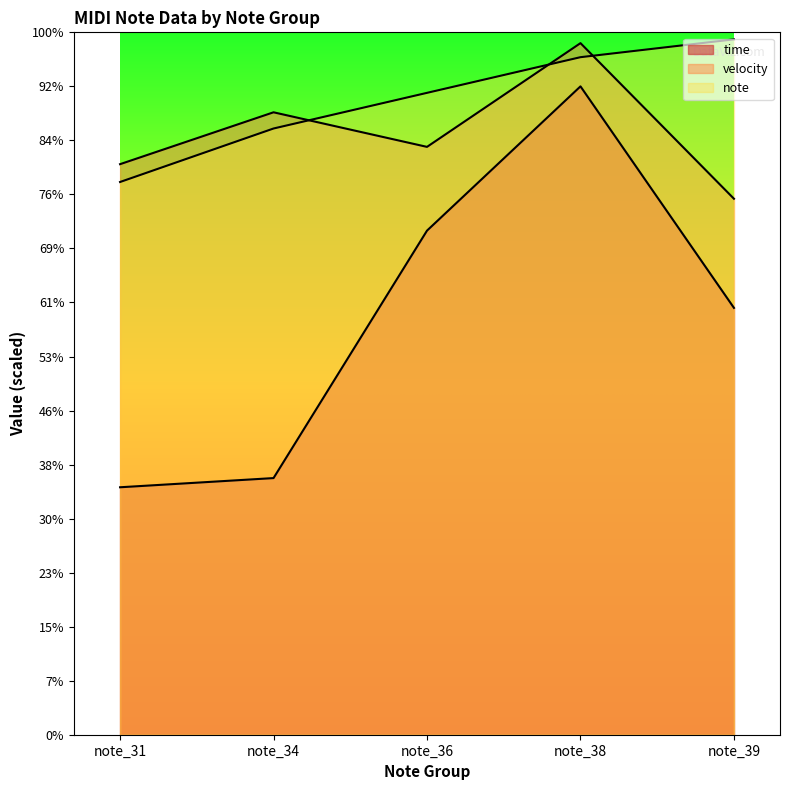

True or false: note has a value of 595 at note_34.

False